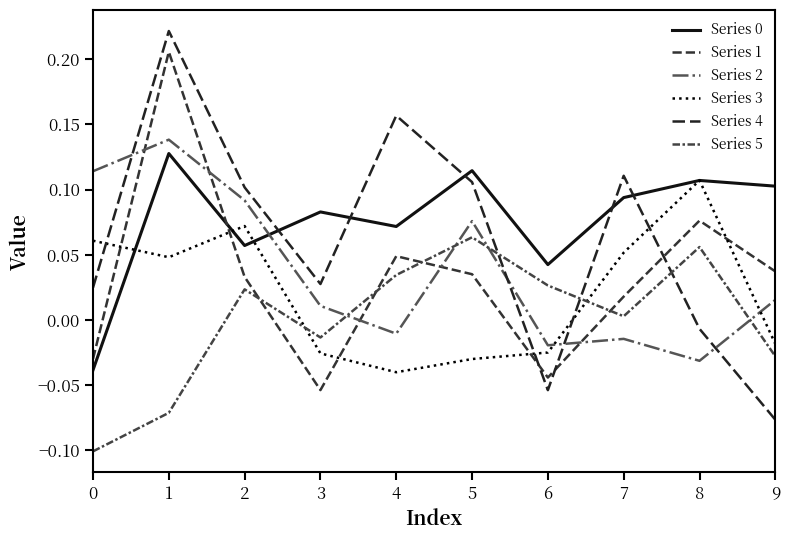

Between 1 and 8, which series saw the biggest shift?

Series 4